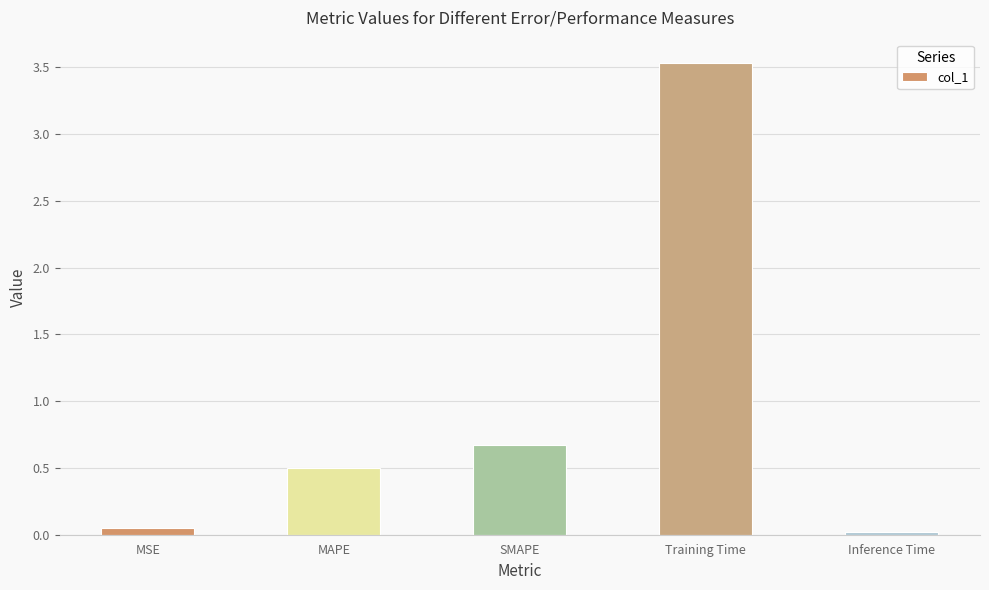

What is the label of the 4th bar from the left?

Training Time